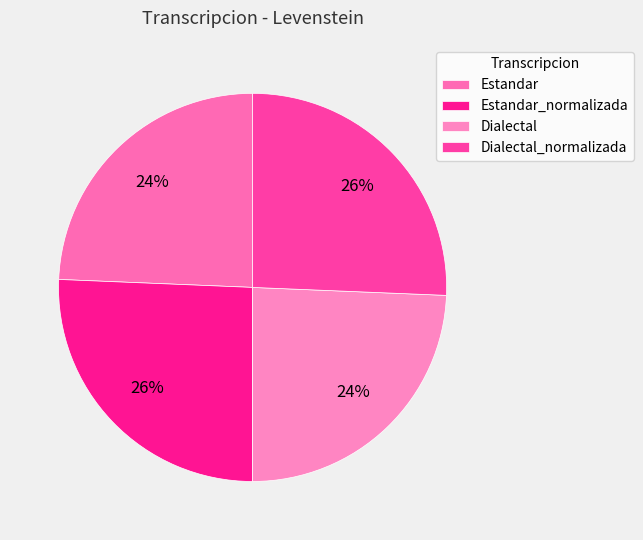

Is Dialectal the majority of the pie?

No